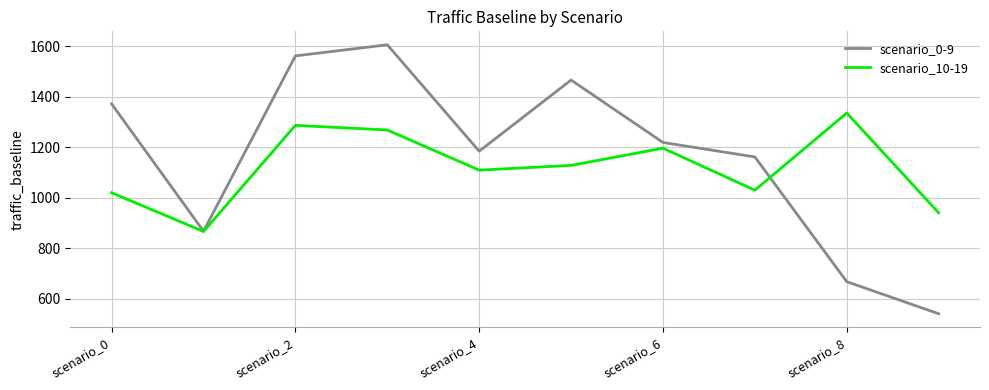

What is the minimum value for scenario_0-9?

540.9